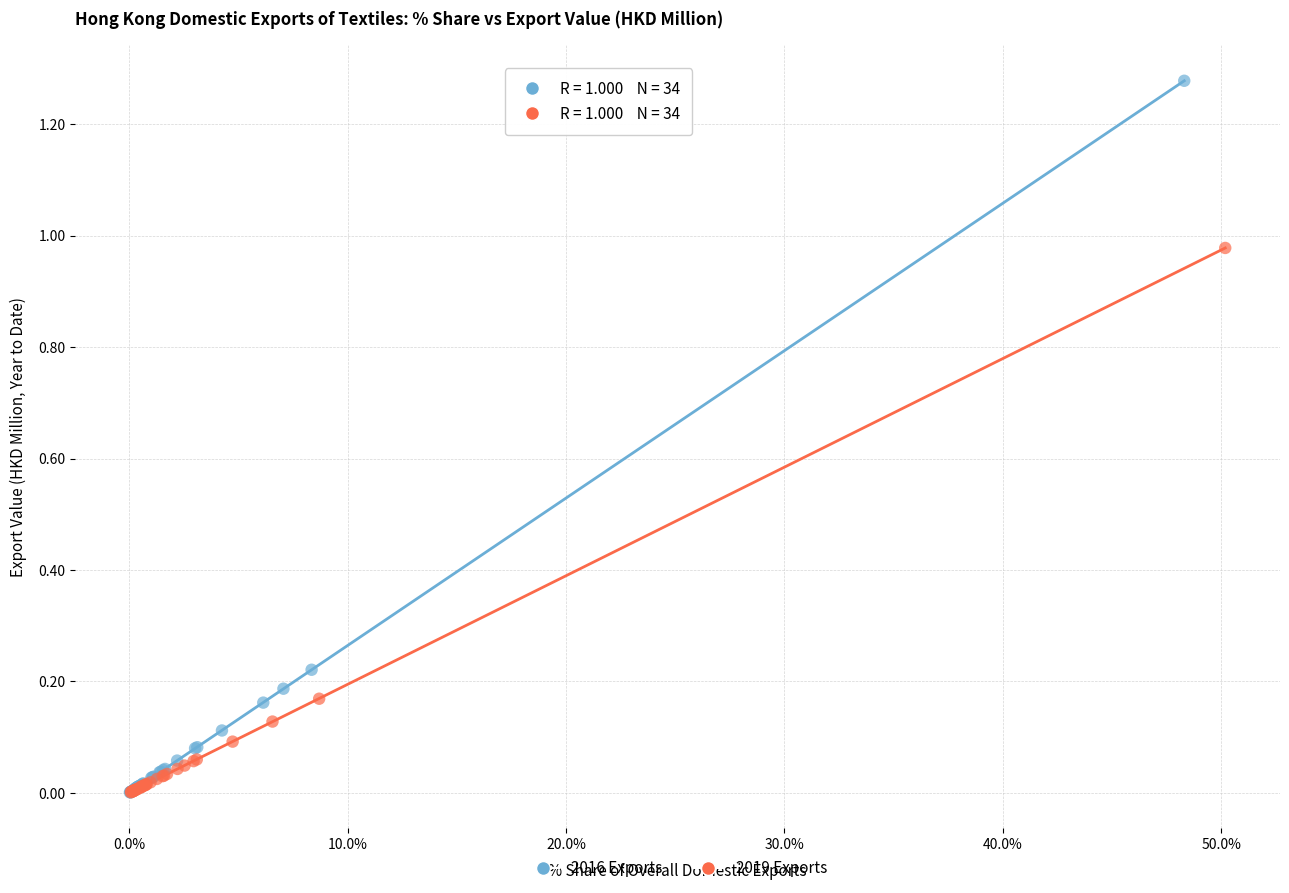

What are all the series names shown in the legend?

2016 Exports, 2019 Exports